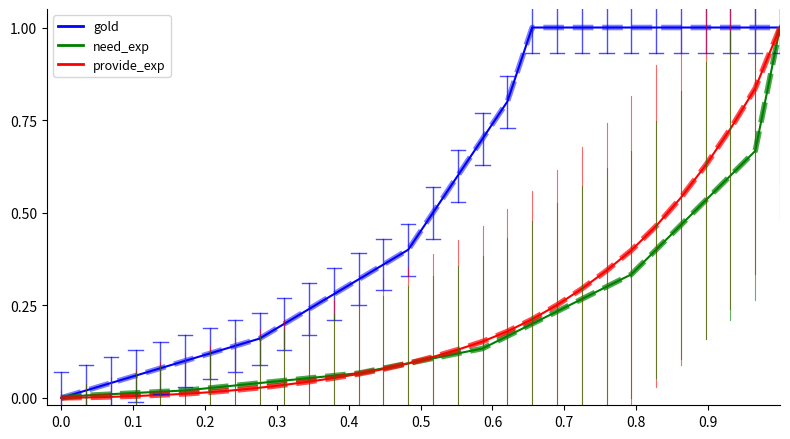

Which series has the largest total across all categories?

gold